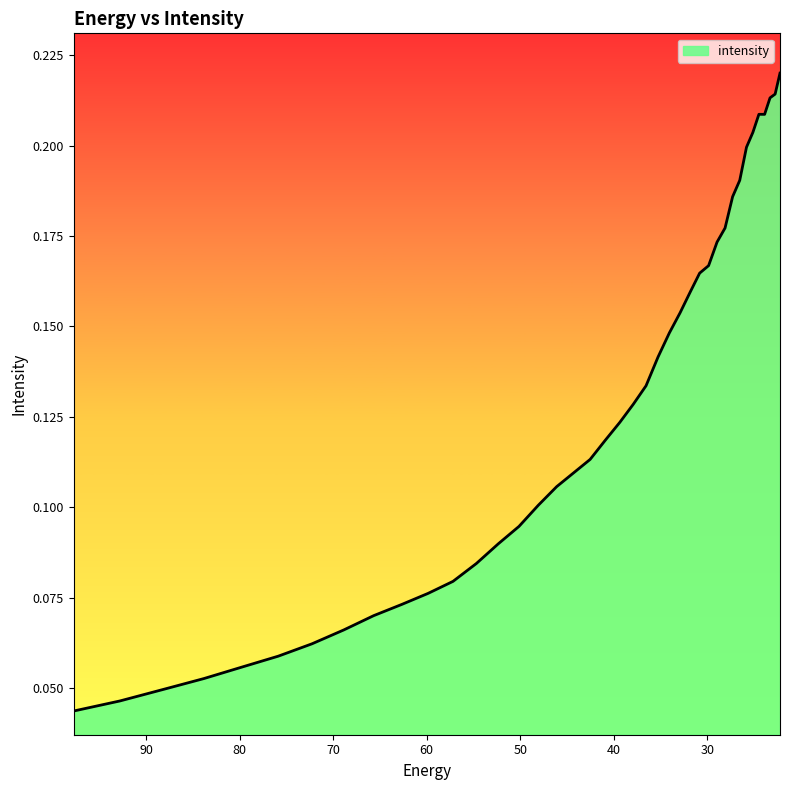

What position from the left is 88.18945?

3